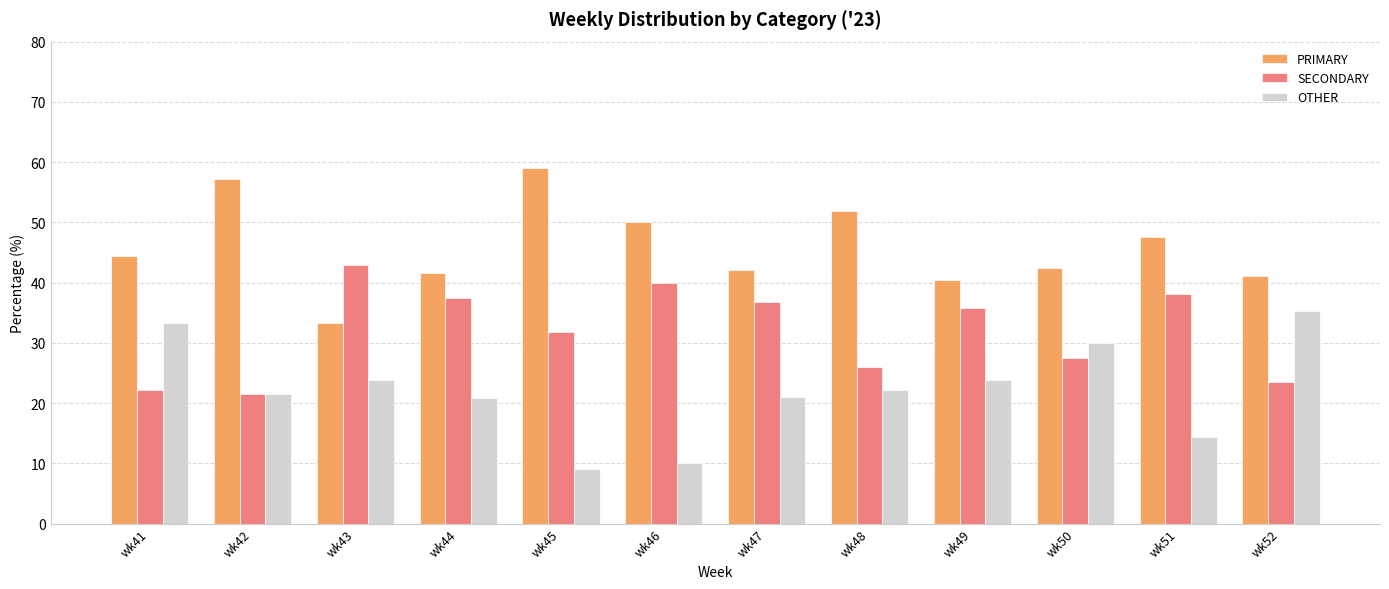

List the series in order of their peak value, highest first.

PRIMARY, SECONDARY, OTHER